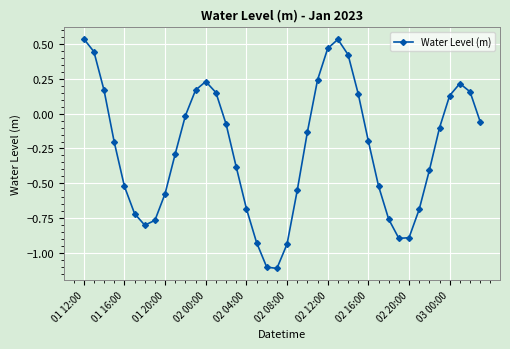

What is the minimum value shown in the chart?

-1.1